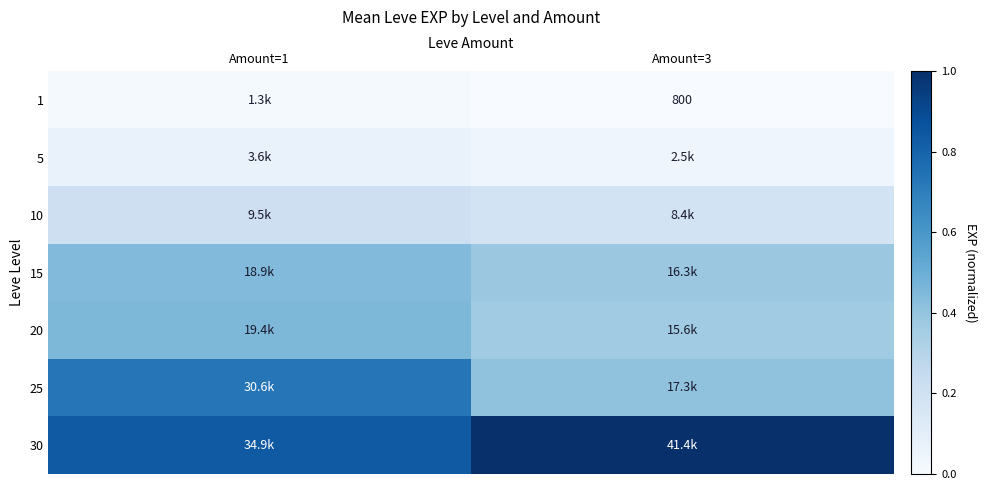

Which category has the lowest value in the 20 series?

Amount=3